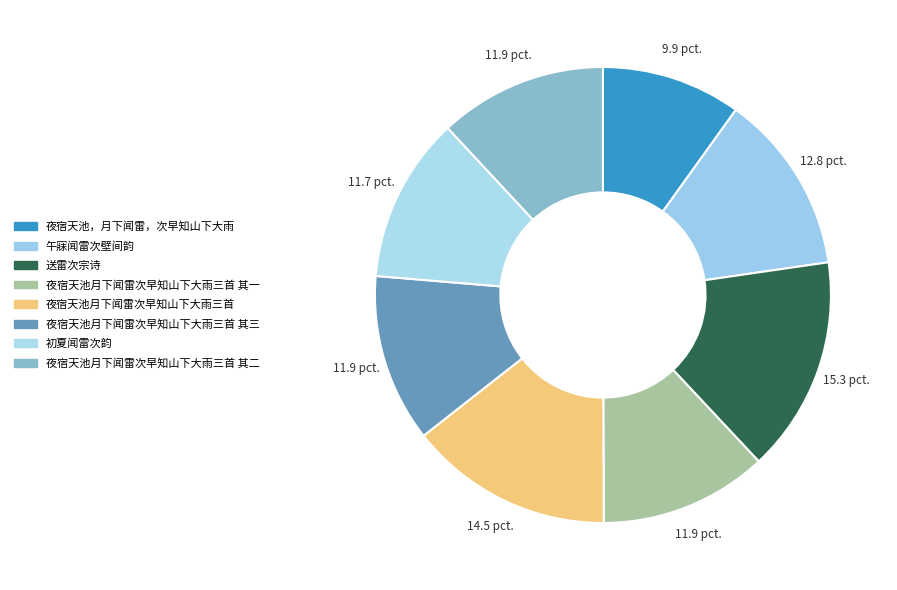

To the nearest percent, what percentage of the pie is 夜宿天池月下闻雷次早知山下大雨三首 其二?

12%